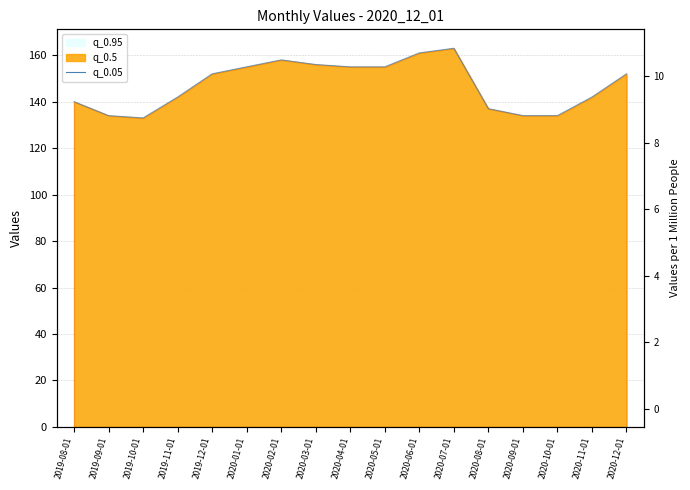

Reading left to right, extract all data points from this chart.

2019-08-01=140	2019-09-01=134	2019-10-01=133	2019-11-01=142	2019-12-01=152	2020-01-01=155	2020-02-01=158	2020-03-01=156	2020-04-01=155	2020-05-01=155	2020-06-01=161	2020-07-01=163	2020-08-01=137	2020-09-01=134	2020-10-01=134	2020-11-01=142	2020-12-01=152